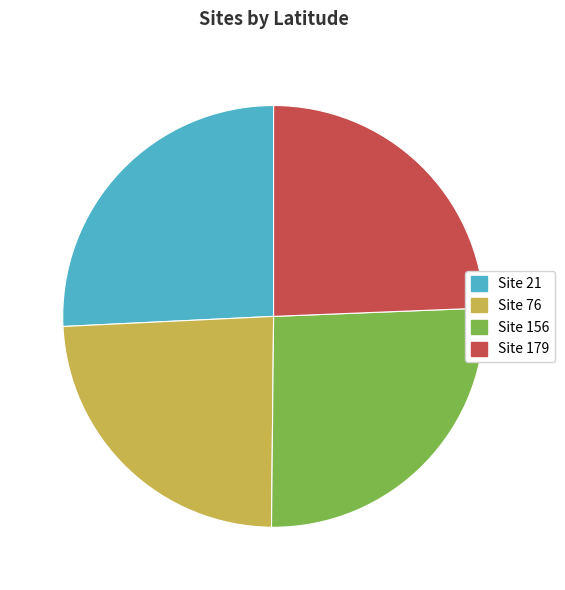

True or false: Site 179 accounts for 24% of the total.

True